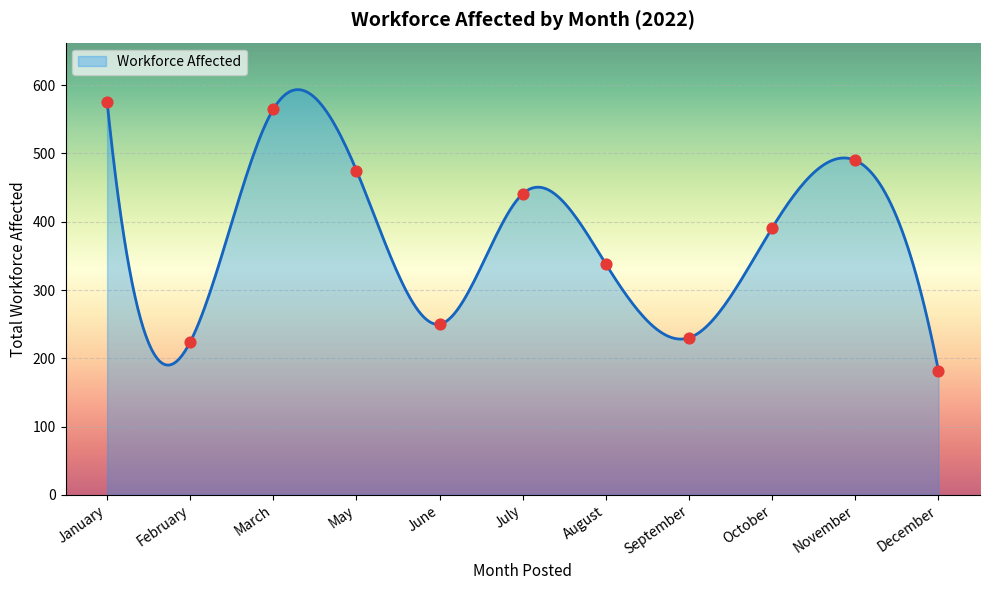

What is the highest value of the Workforce Affected series?

593.6